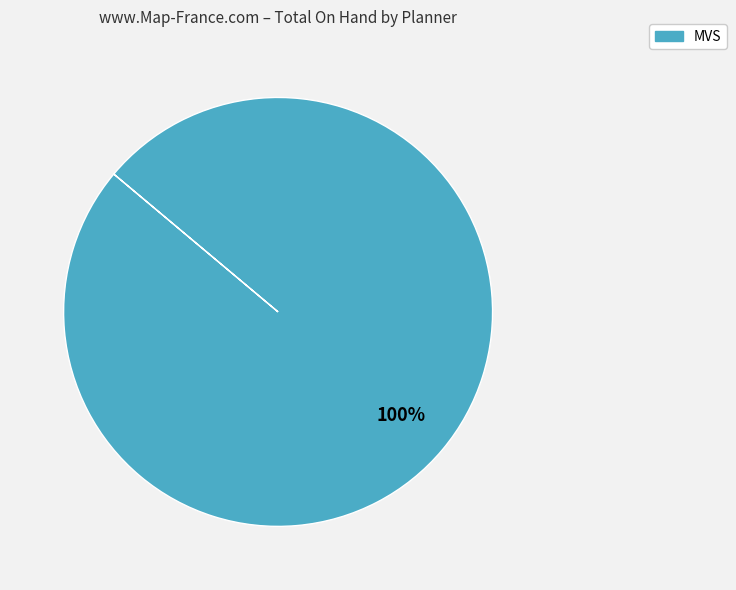

Is there a majority slice in this chart?

Yes